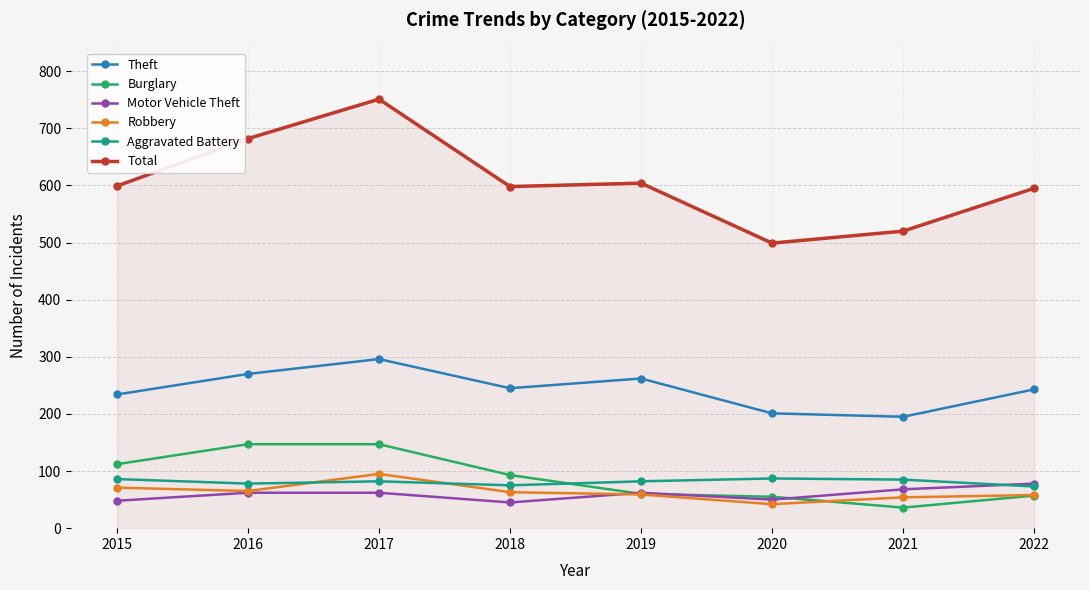

The Aggravated Battery series shows 75 at 2018. True or false?

True